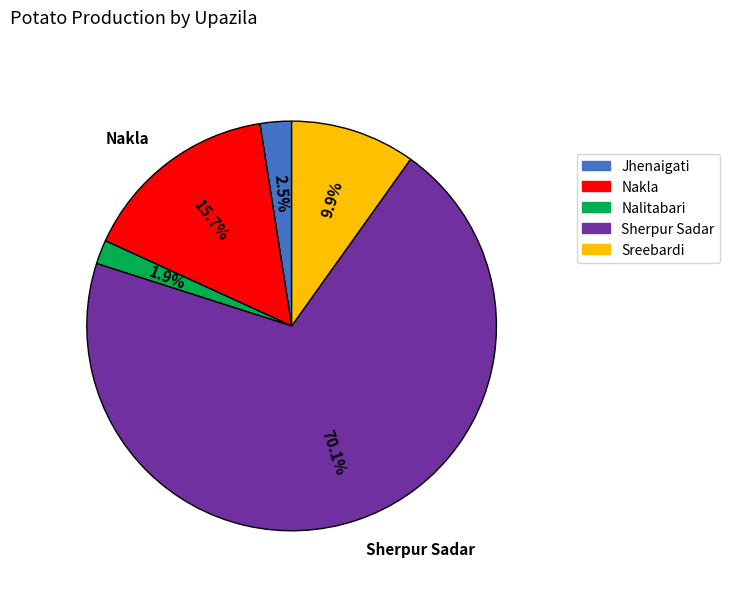

To the nearest percent, what is the difference between the Sreebardi and Jhenaigati slice percentages?

7%